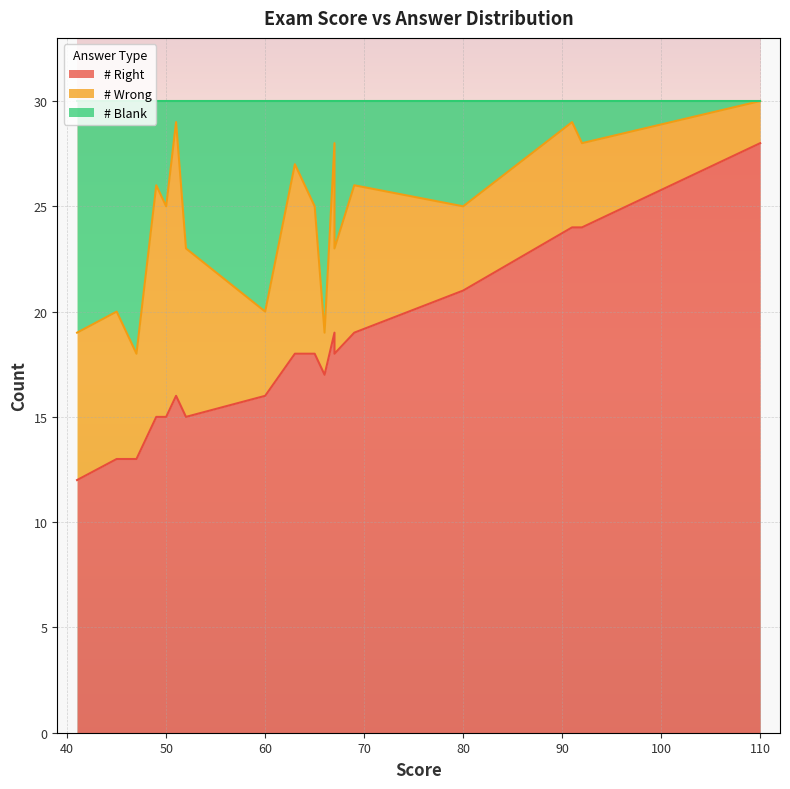

Rank the series by their maximum value, from highest to lowest.

# Right, # Wrong, # Blank